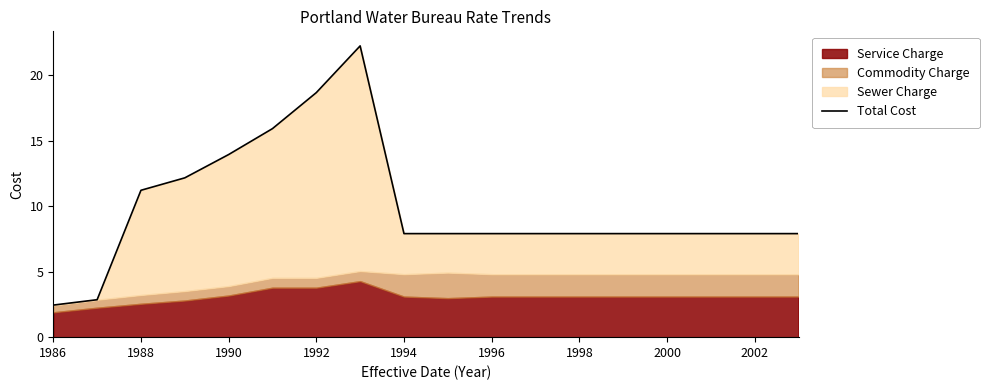

What is the maximum value shown in the chart?

22.2